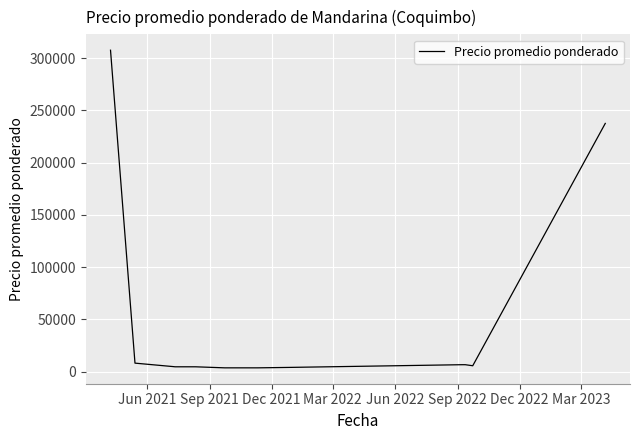

What is the difference between the maximum and minimum values?

303750